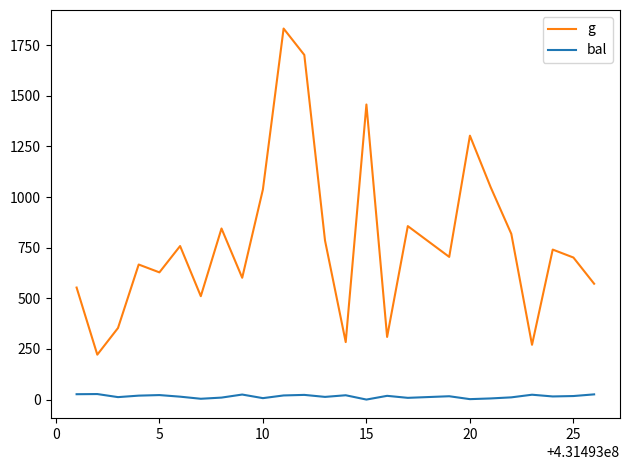

What is the sum of all g values?

19561.8